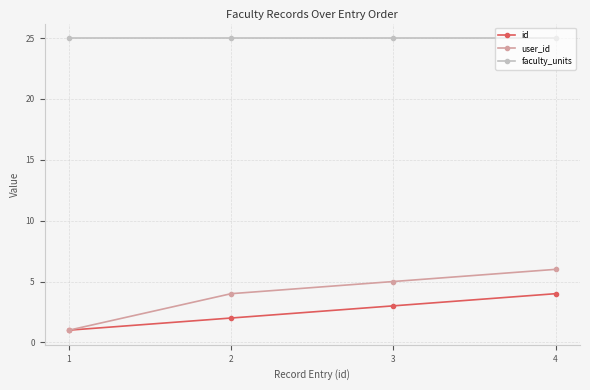

True or false: id and faculty_units cross at least once.

False